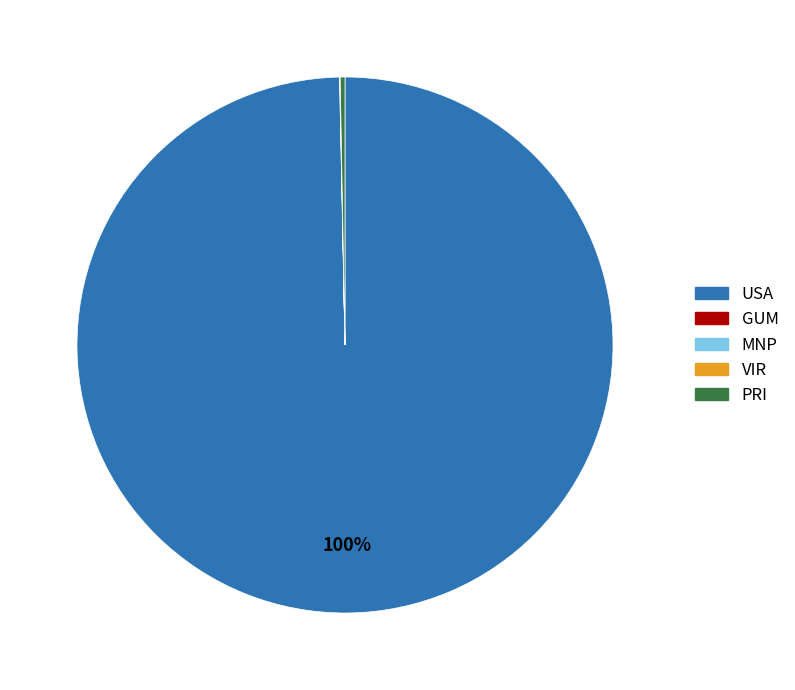

Is there any slice that represents more than half of the pie?

Yes